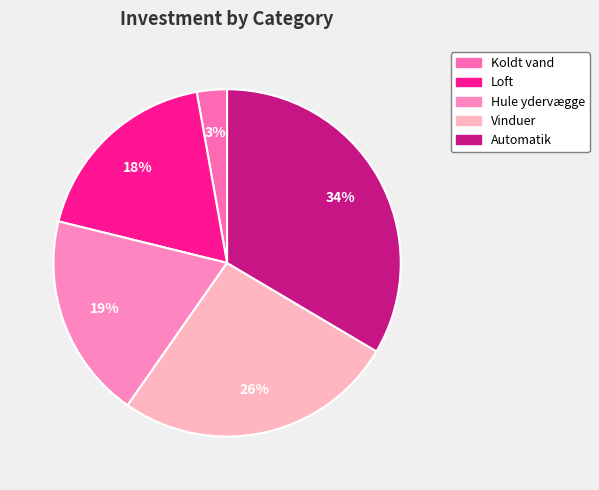

Count the number of slices in the pie.

5